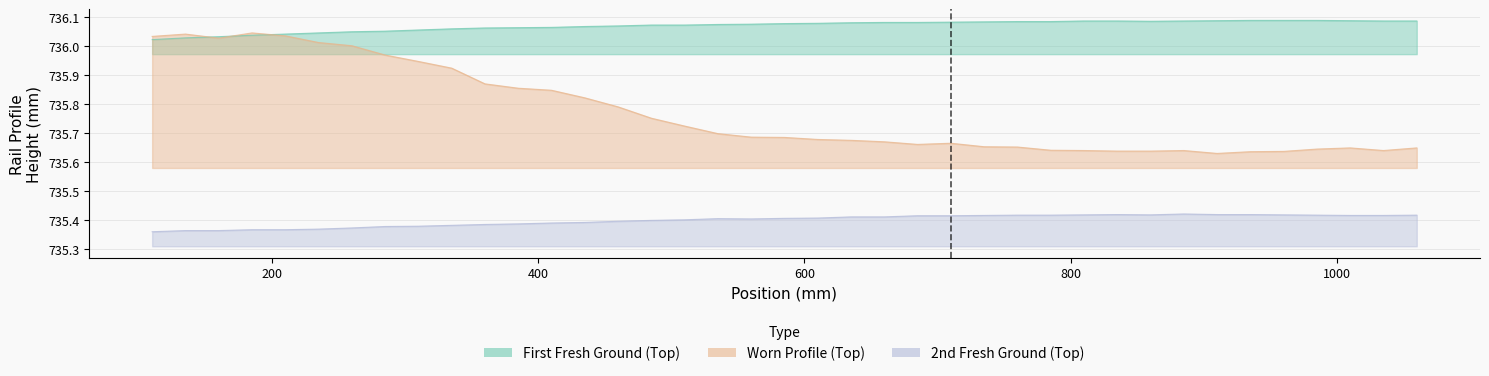

True or false: Worn Profile (Top) and First Fresh Ground (Top) intersect in this chart.

True